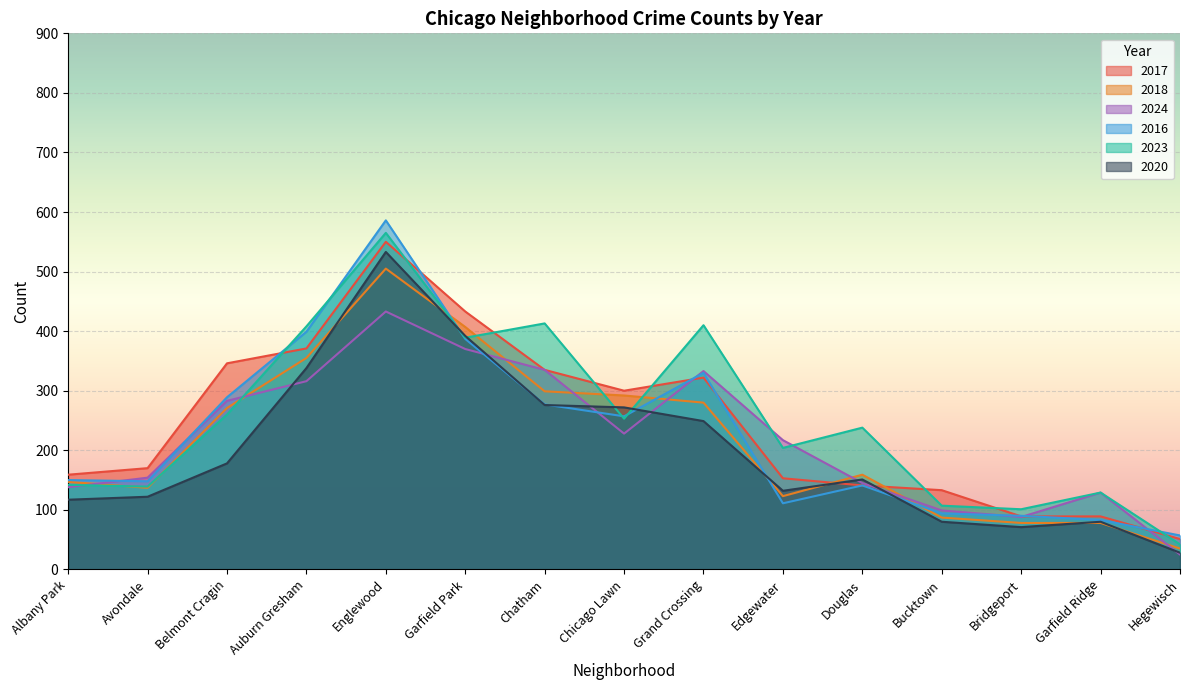

How many data points in 2020 are above 151?

7